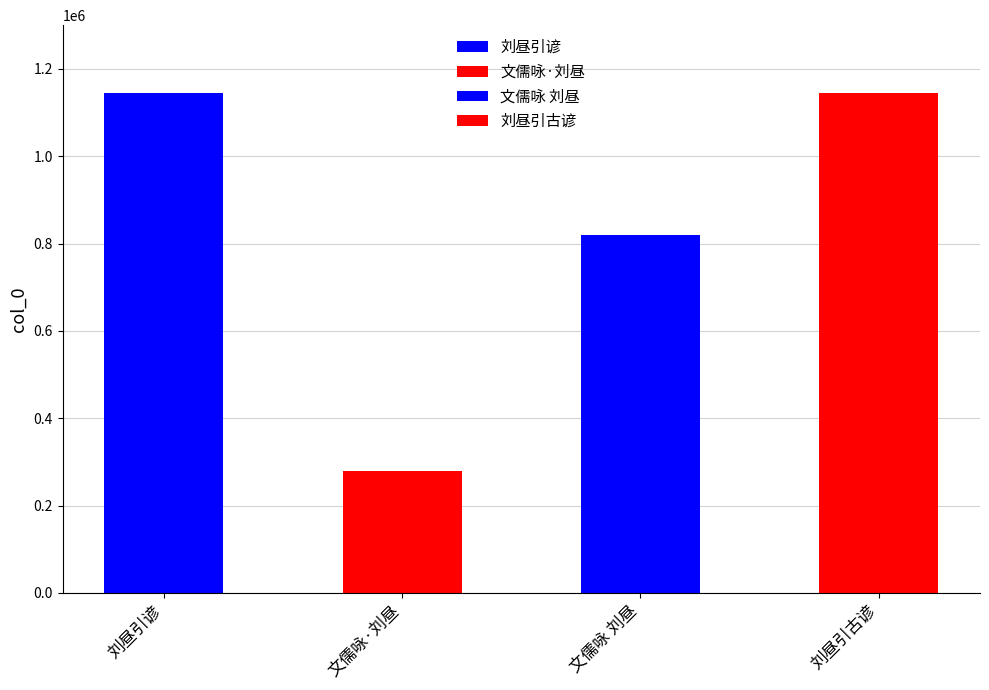

List the labels in order of value, smallest first.

文儒咏·刘昼, 文儒咏 刘昼, 刘昼引谚, 刘昼引古谚